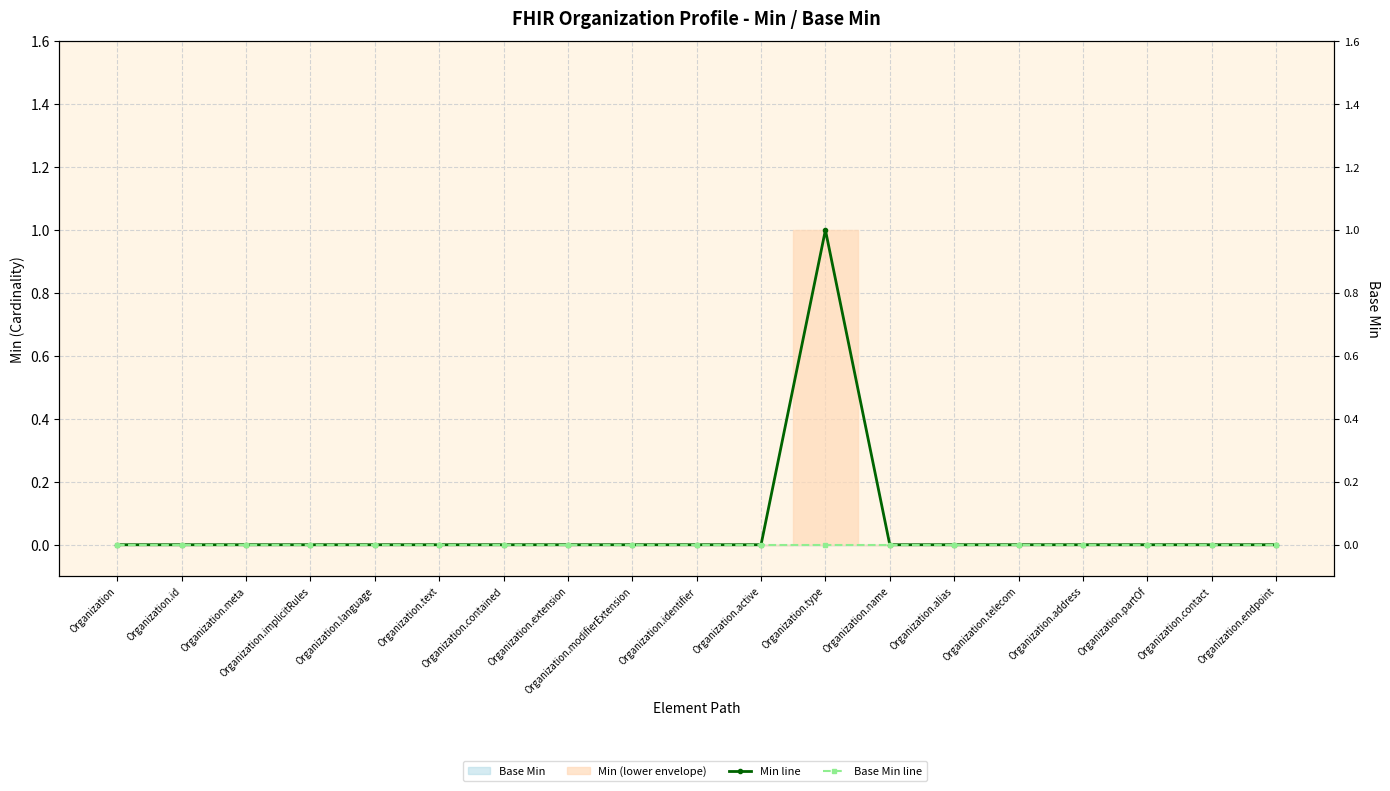

Which series has the largest total across all categories?

Min line